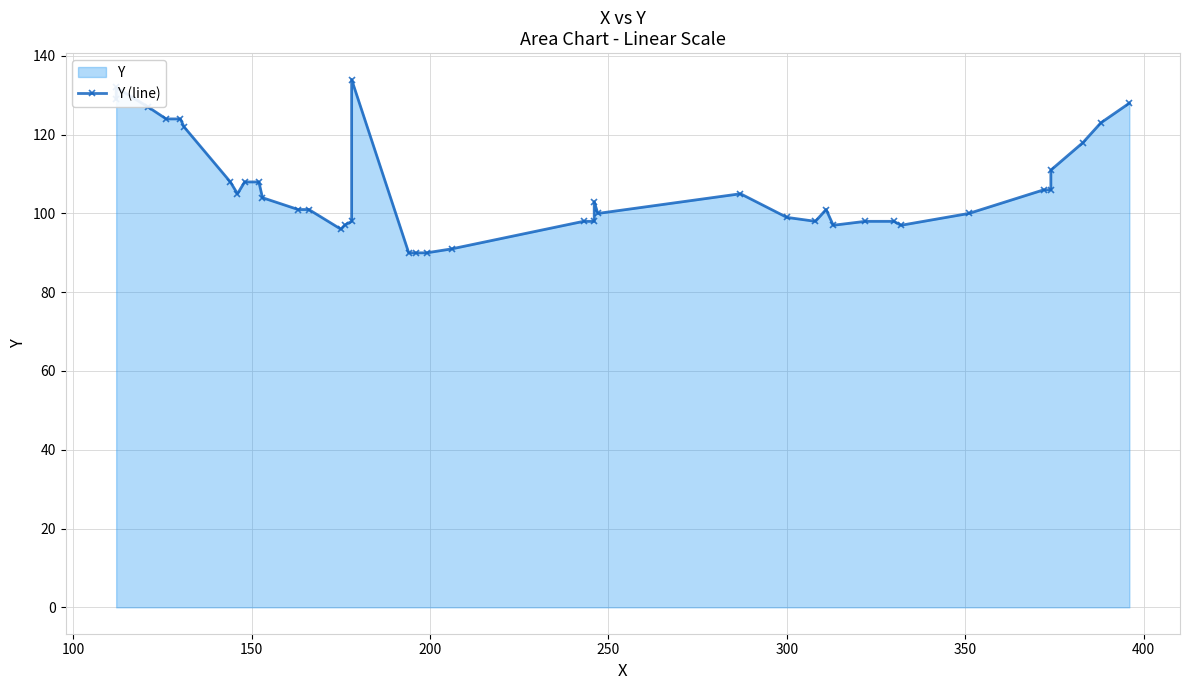

What position from the right is 200?

37